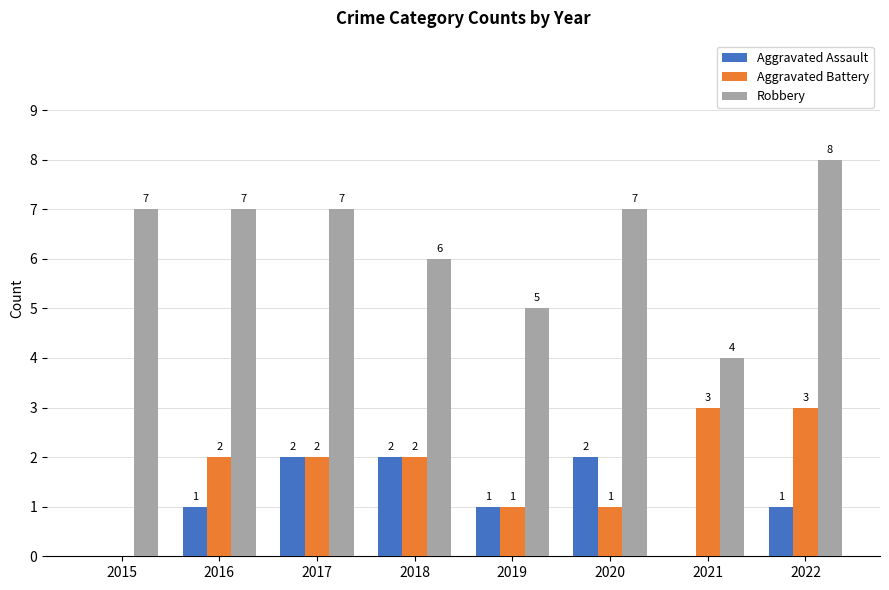

What is the total value across all series at 2020?

10